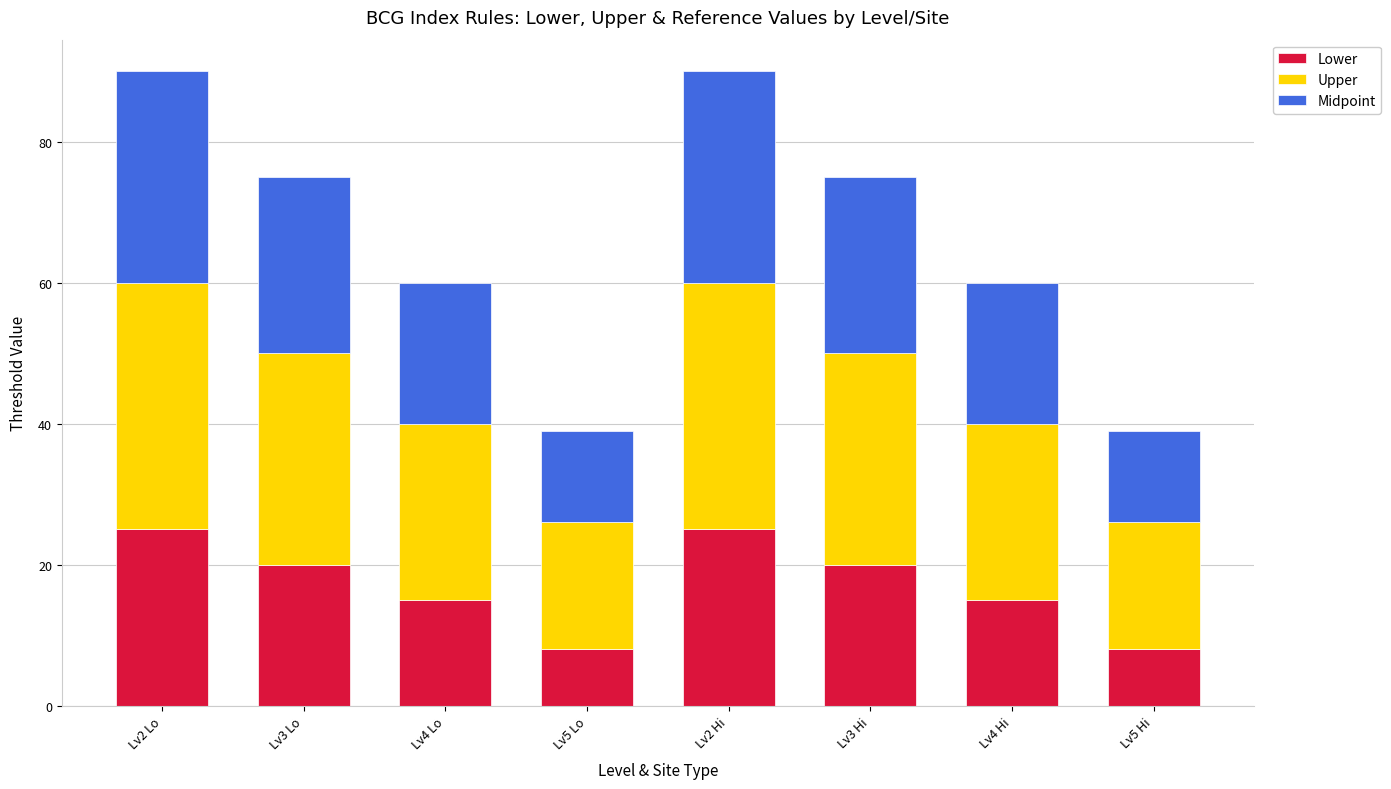

What is the sum of the Lower values at Lv4 Hi and Lv2 Hi?

40